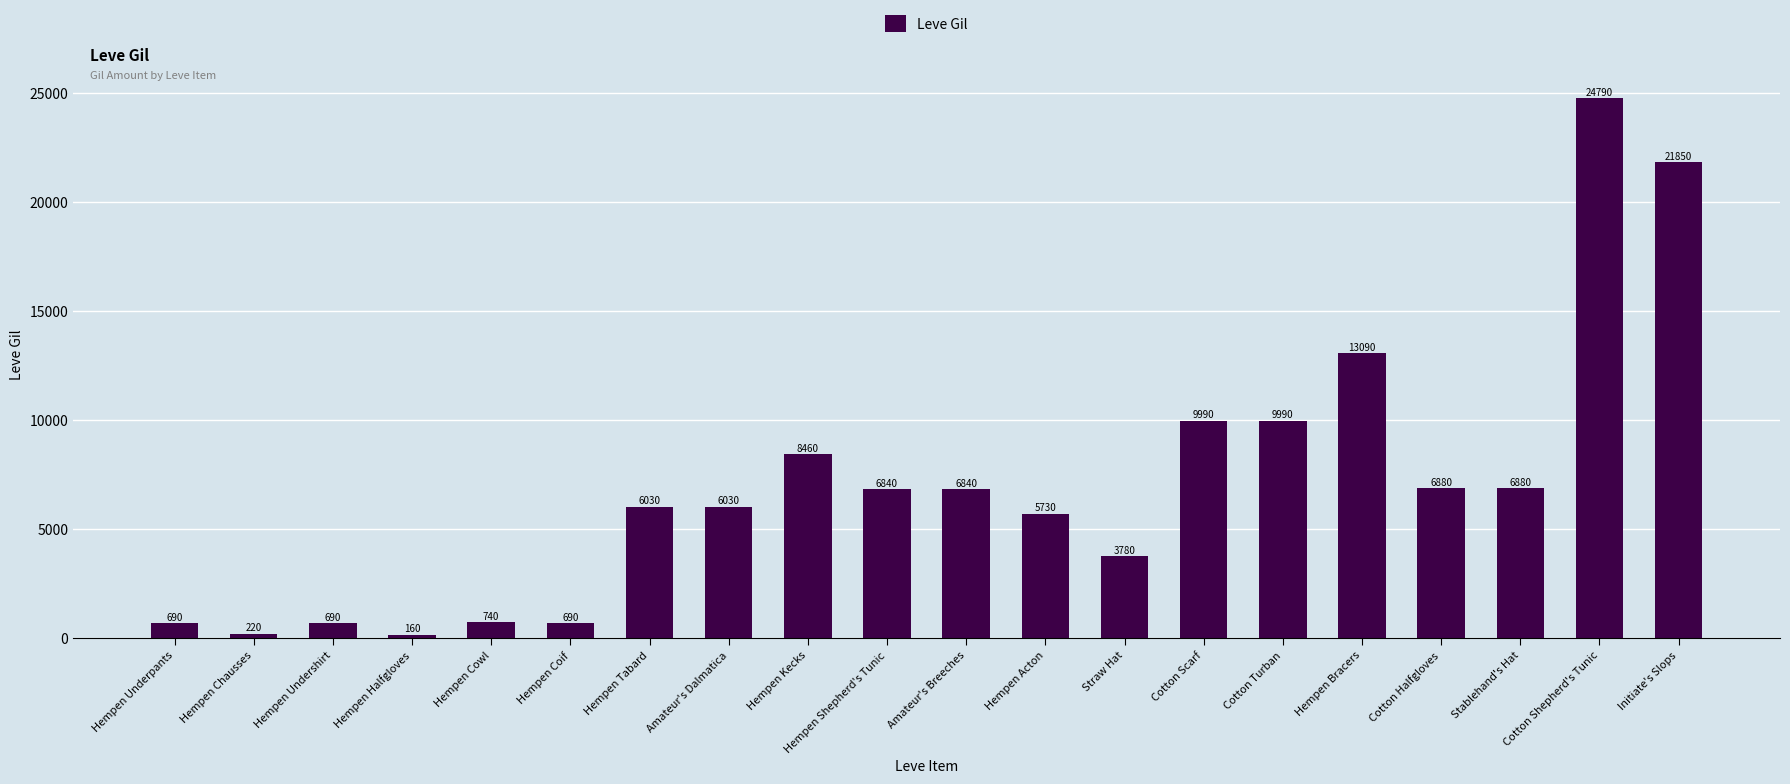

Approximately how many times larger is the value at Cotton Halfgloves compared to Straw Hat?

1.8